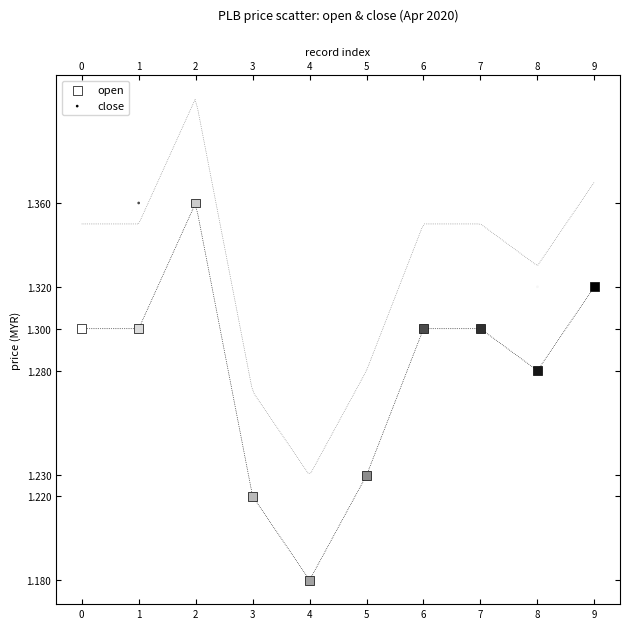

What are all the series names shown in the legend?

open, close